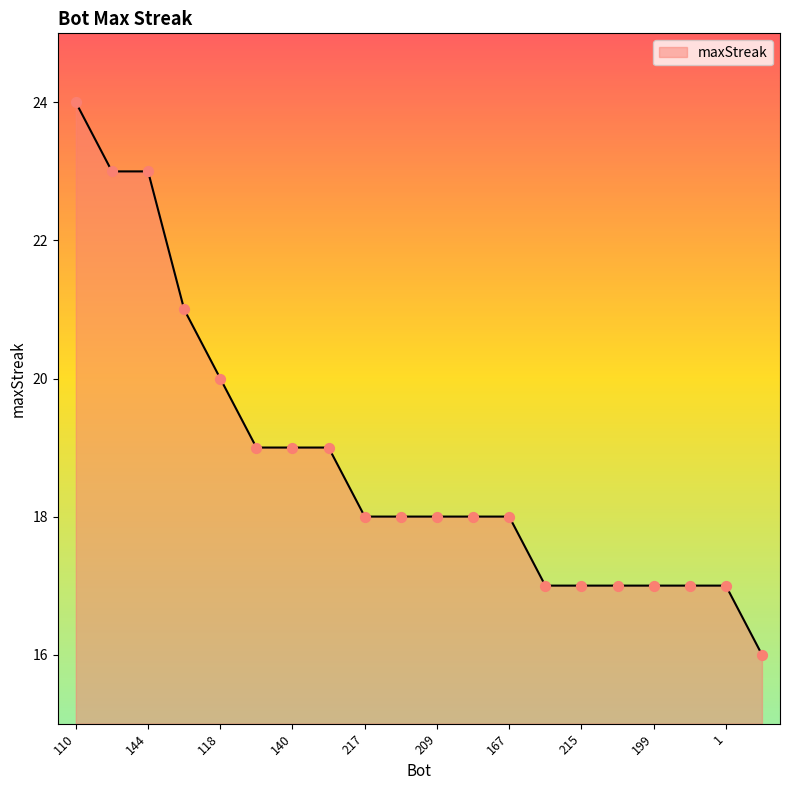

What is the minimum value shown in the chart?

16